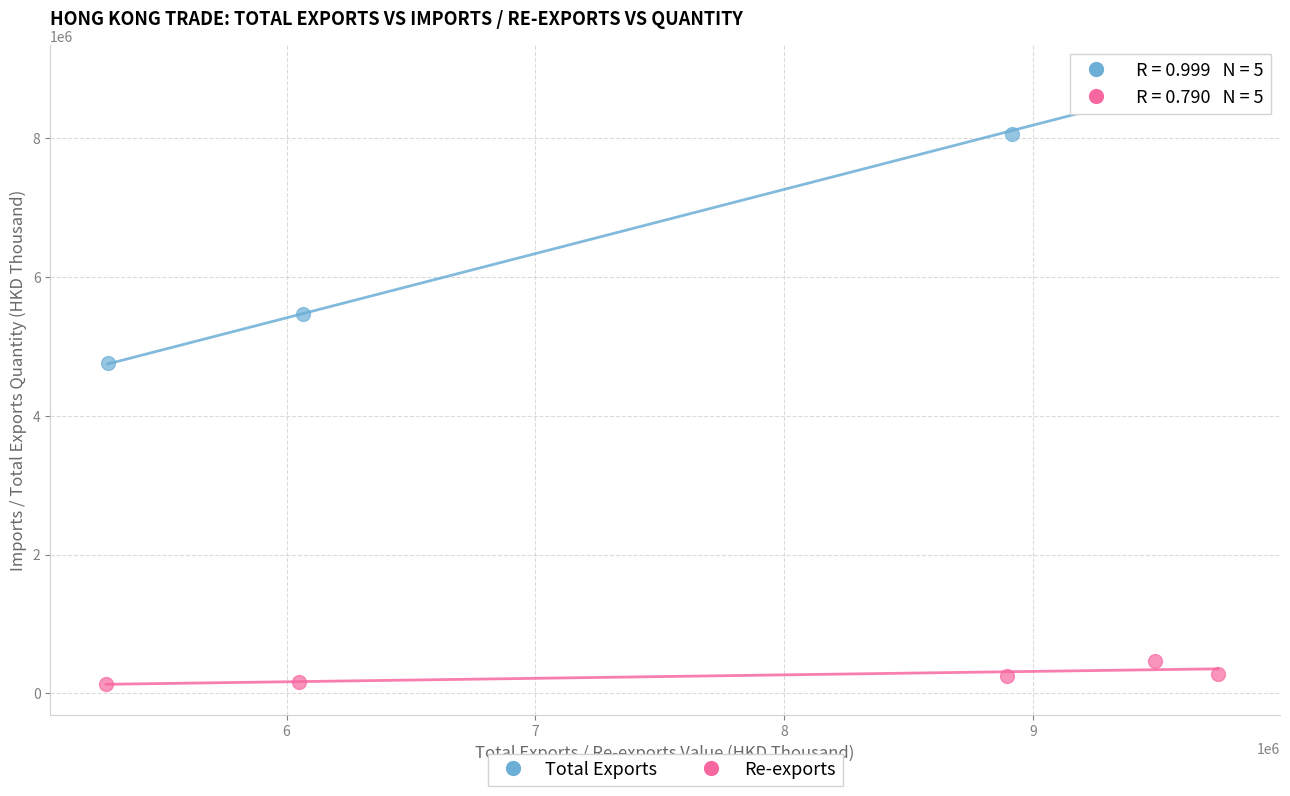

Which series reaches the minimum Y coordinate?

Re-exports